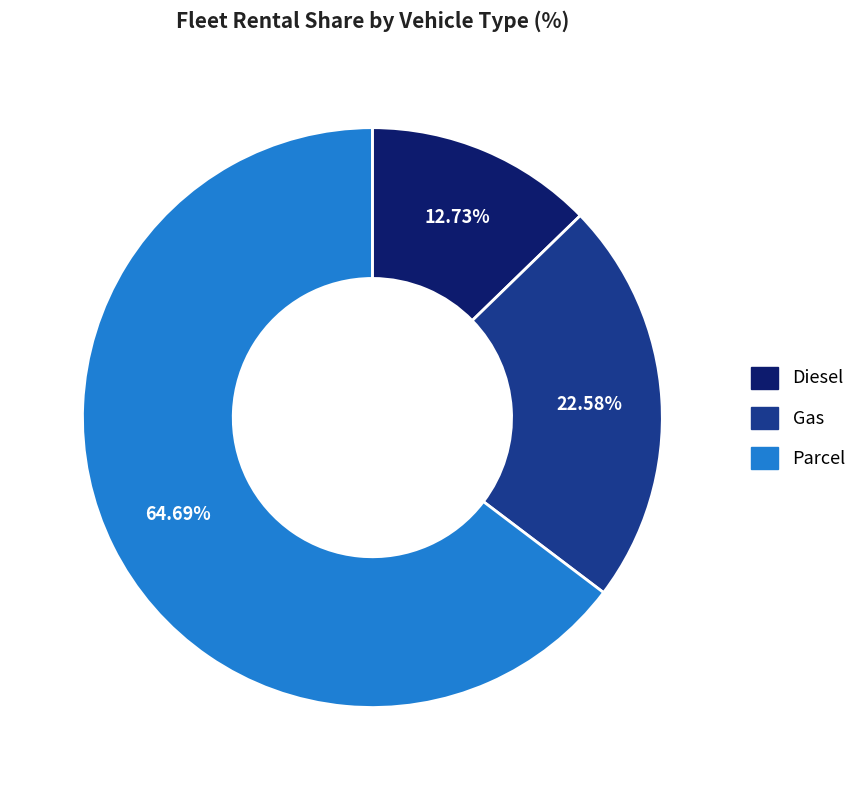

Which category accounts for the majority?

Parcel